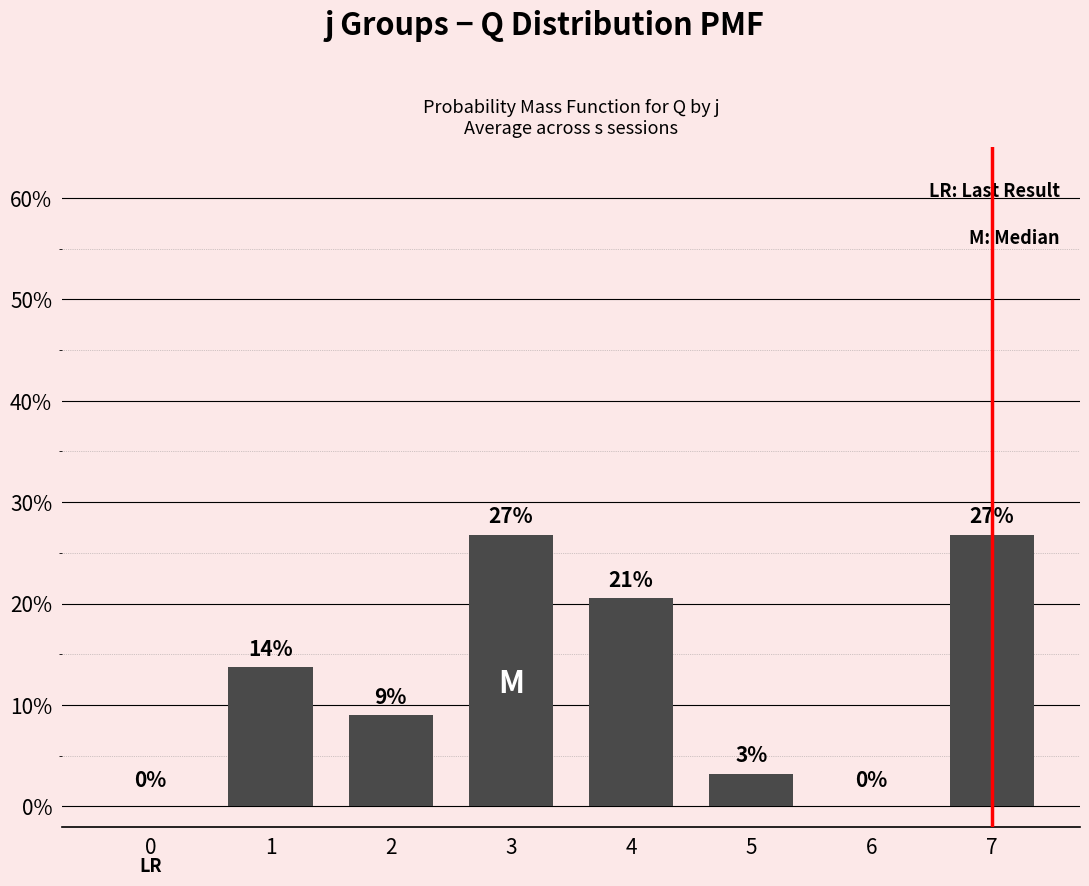

The chart shows a value of 0.0 at 6. True or false?

True